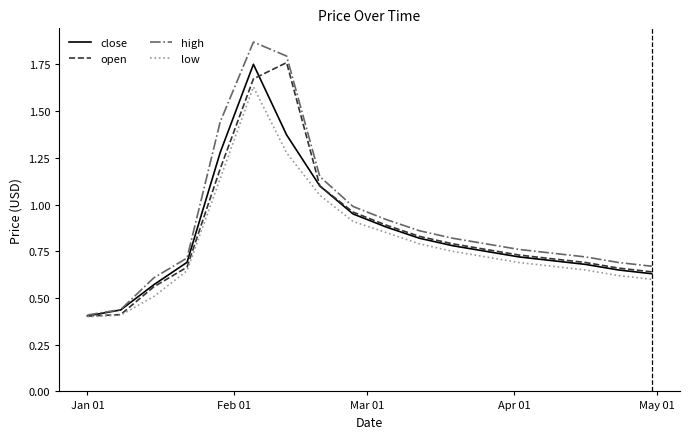

Reading left to right, list all the values displayed in this chart.

close: 0.4	0.4	0.6	0.7	1.3	1.8	1.4	1.1	0.9	0.9	0.8	0.8	0.8	0.7	0.7	0.7	0.7	0.6
open: 0.4	0.4	0.6	0.7	1.2	1.7	1.8	1.1	1.0	0.9	0.8	0.8	0.8	0.7	0.7	0.7	0.7	0.6
high: 0.4	0.4	0.6	0.7	1.4	1.9	1.8	1.1	1.0	0.9	0.9	0.8	0.8	0.8	0.7	0.7	0.7	0.7
low: 0.4	0.4	0.5	0.6	1.1	1.6	1.3	1.1	0.9	0.8	0.8	0.8	0.7	0.7	0.7	0.7	0.6	0.6